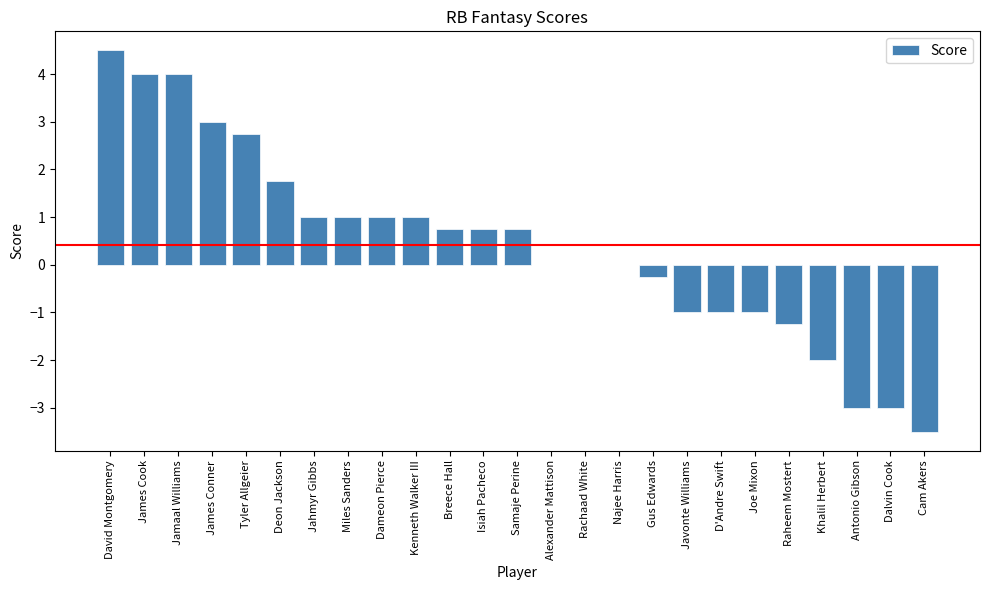

True or false: the data shows -2.0 at Khalil Herbert.

True